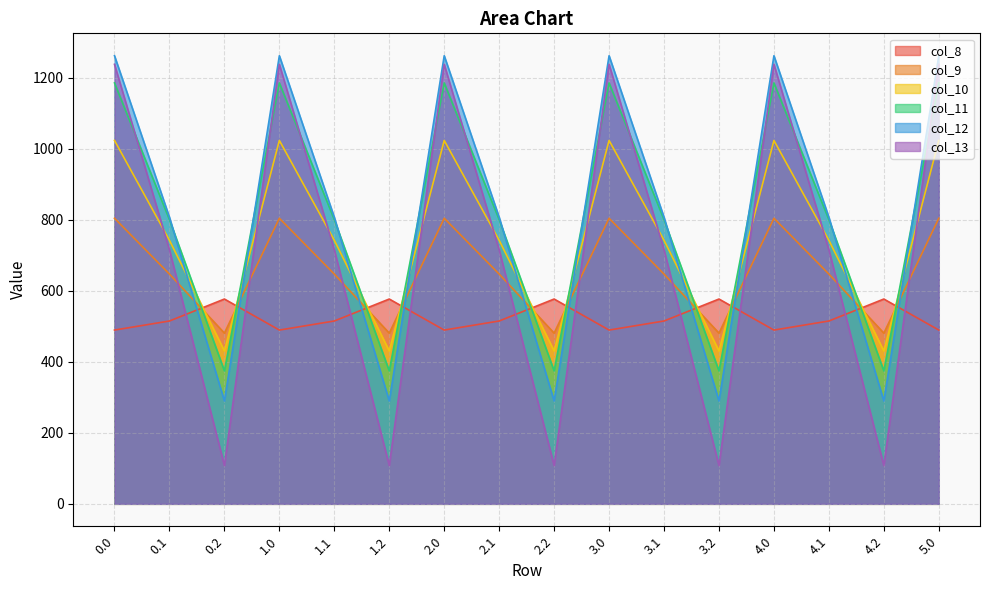

True or false: col_13 has a value of 1237.4 at 4.0.

True